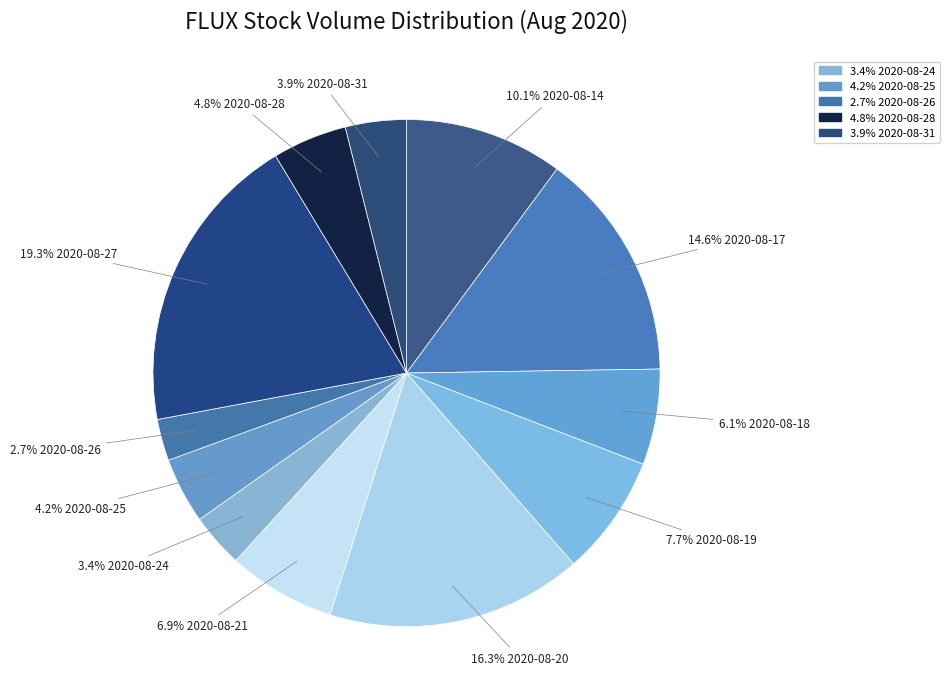

How many slices are in this pie chart?

12